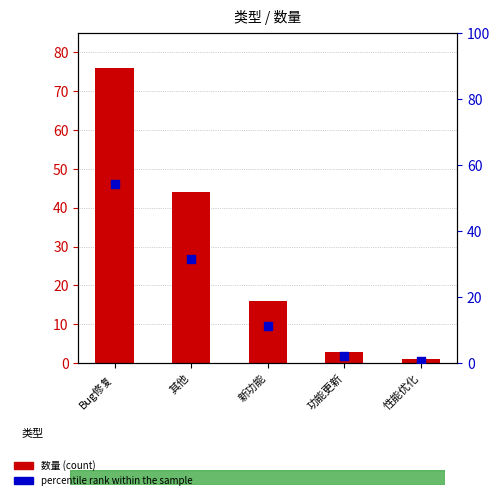

Which series has the largest total across all categories?

数量 (count)